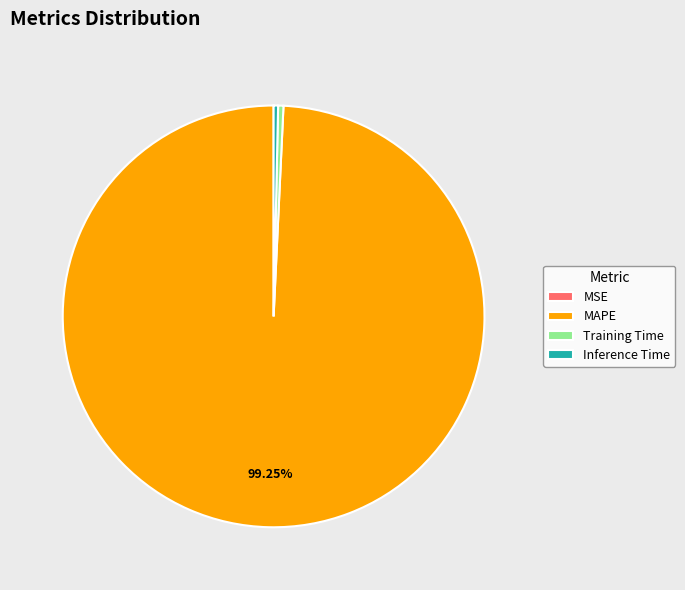

True or false: Inference Time accounts for 0% of the total.

True